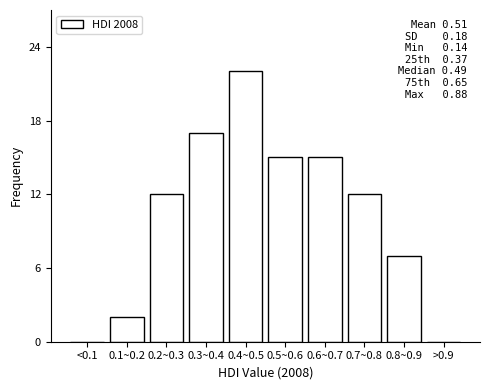

Reading right to left, list all the values displayed in this chart.

>0.9=0	0.8~0.9=7	0.7~0.8=12	0.6~0.7=15	0.5~0.6=15	0.4~0.5=22	0.3~0.4=17	0.2~0.3=12	0.1~0.2=2	<0.1=0